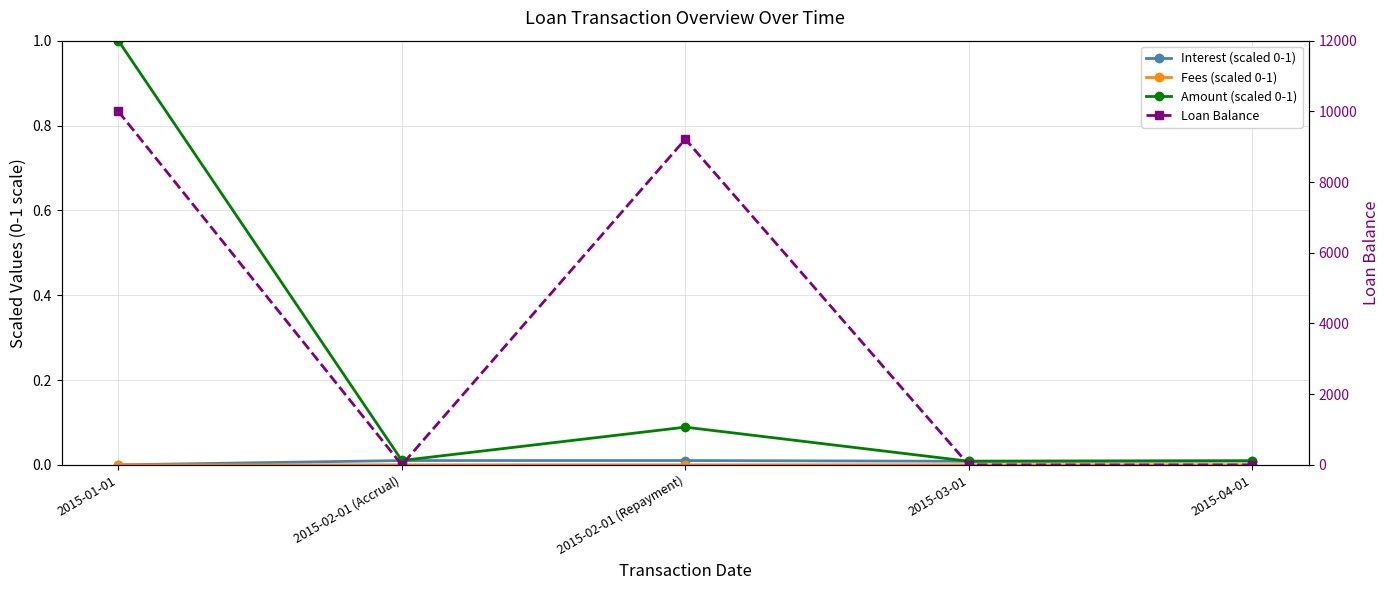

True or false: Interest (scaled 0-1) and Amount (scaled 0-1) cross at least once.

False